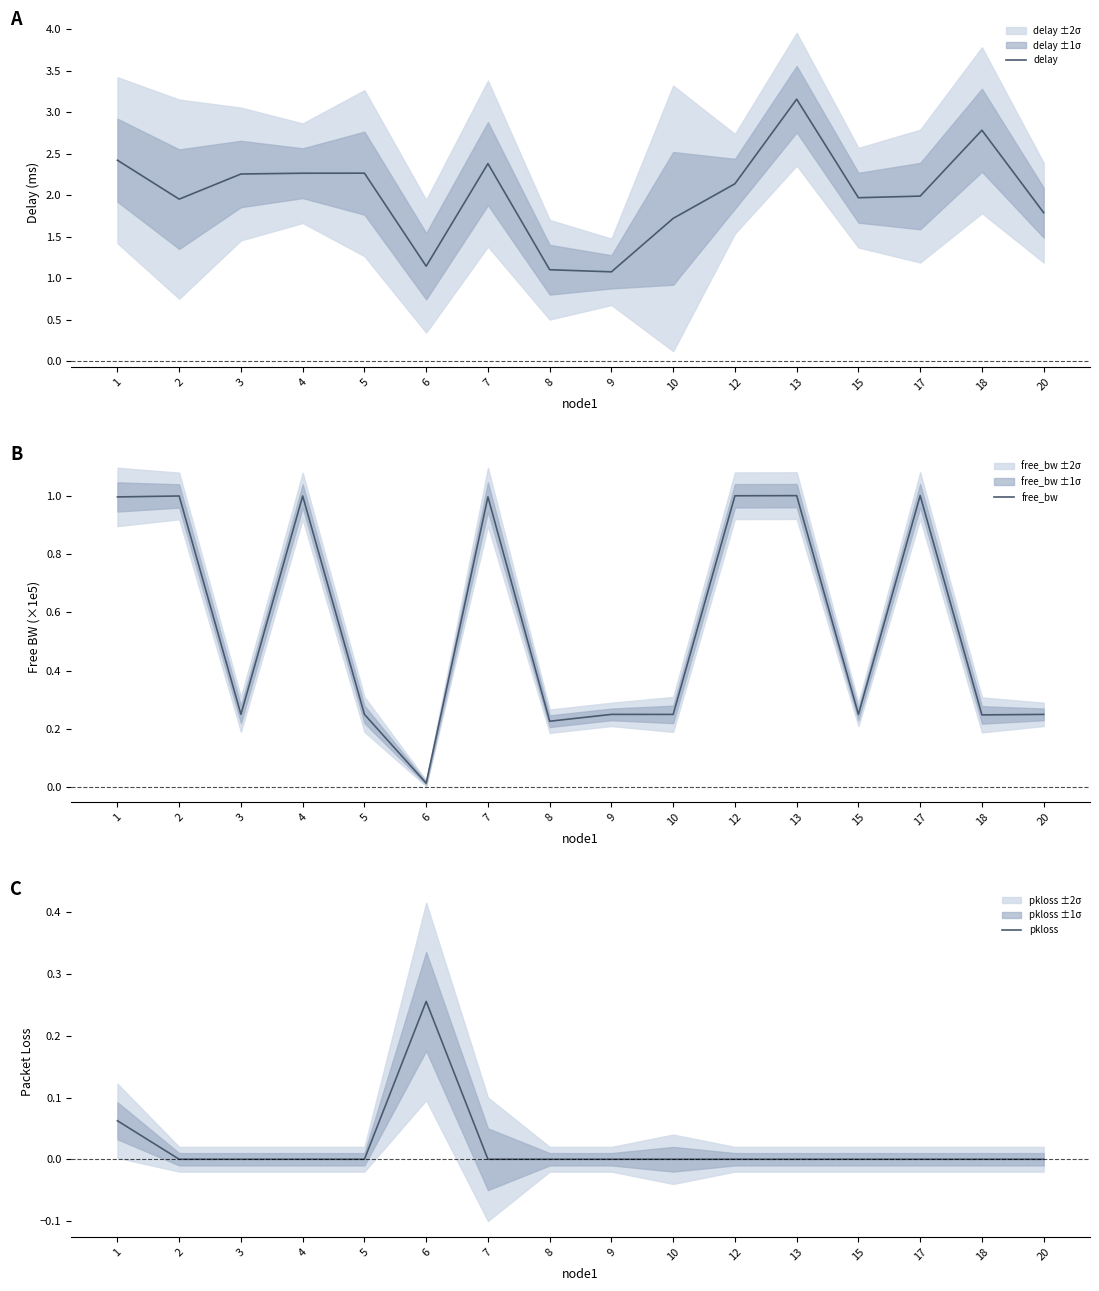

What is the sum of all free_bw values?

9.0